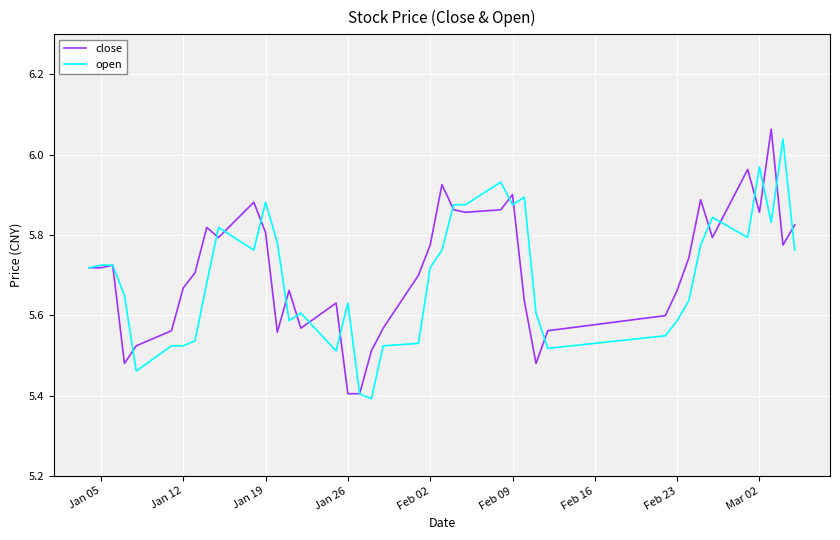

True or false: open and close intersect in this chart.

True